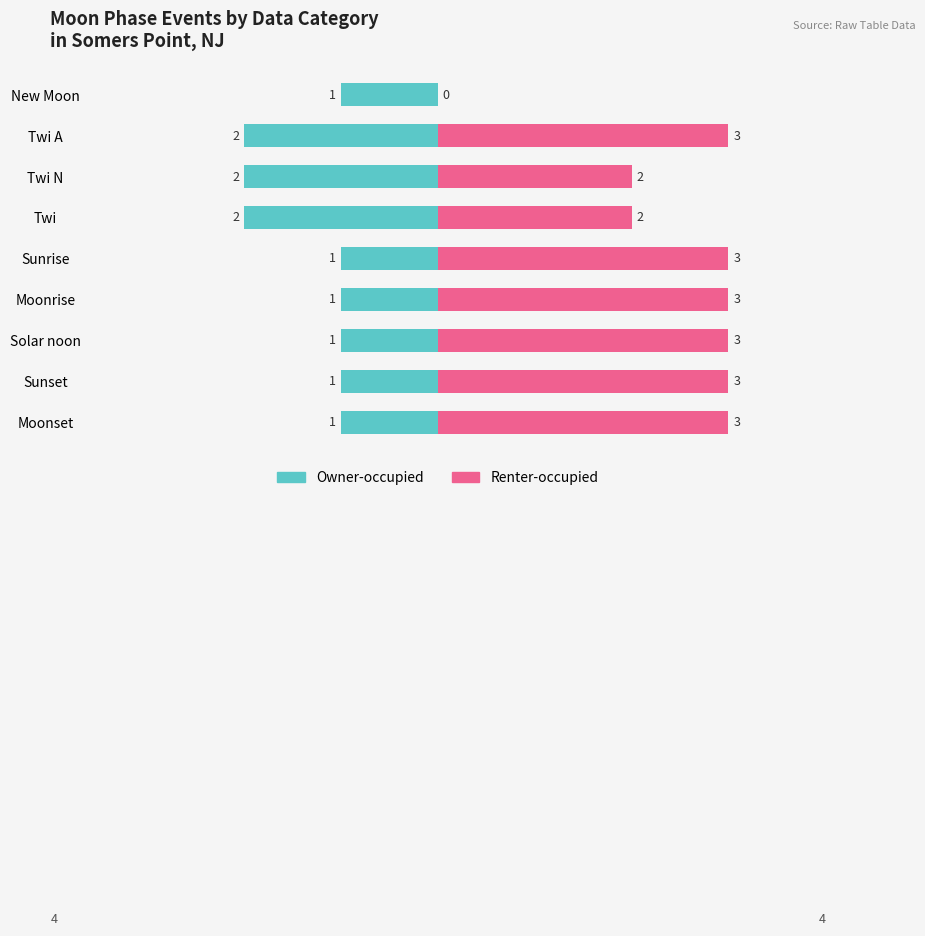

Is the value of Renter-occupied at Sunset greater than the value of Owner-occupied at Twi?

Yes